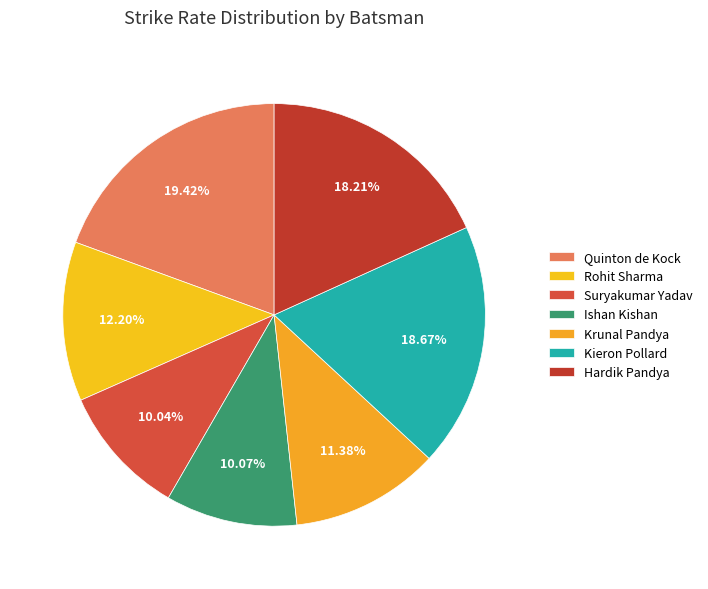

True or false: Hardik Pandya accounts for 33% of the total.

False